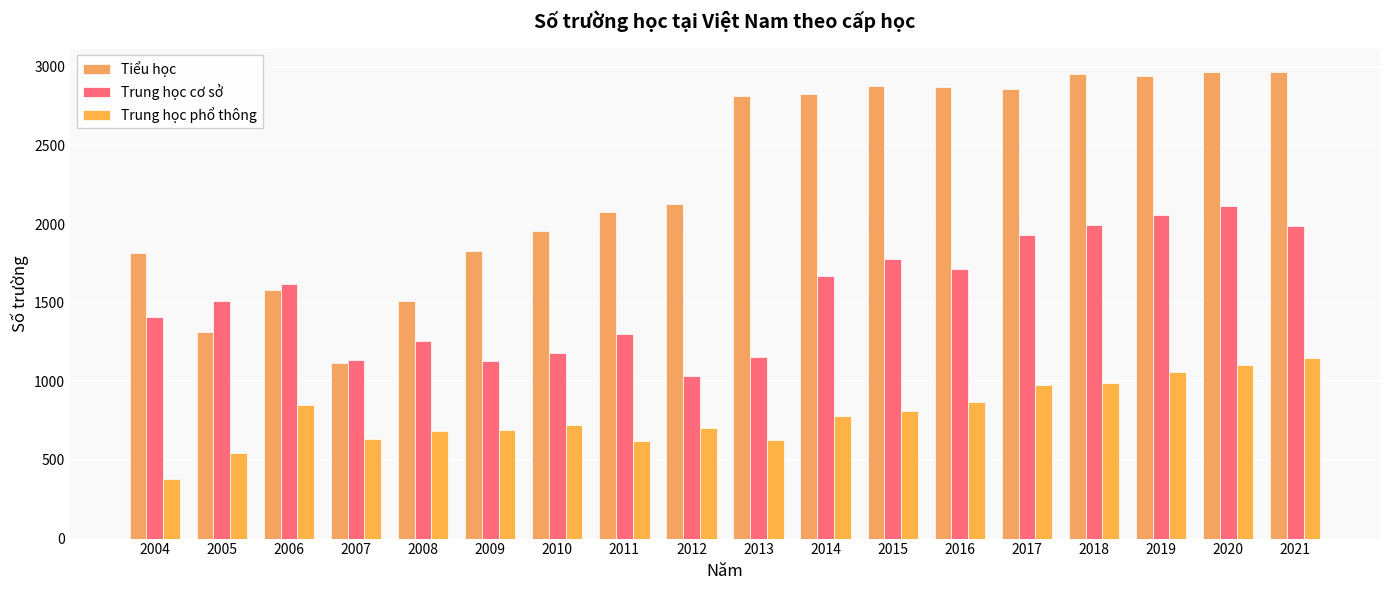

What is the difference between the Tiểu học values at 2005 and 2008?

195